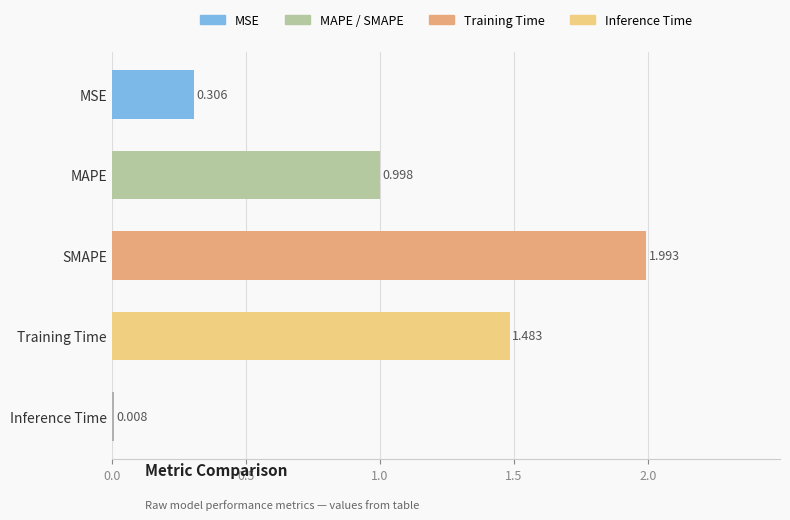

Which category has the lowest value across all series?

Inference Time